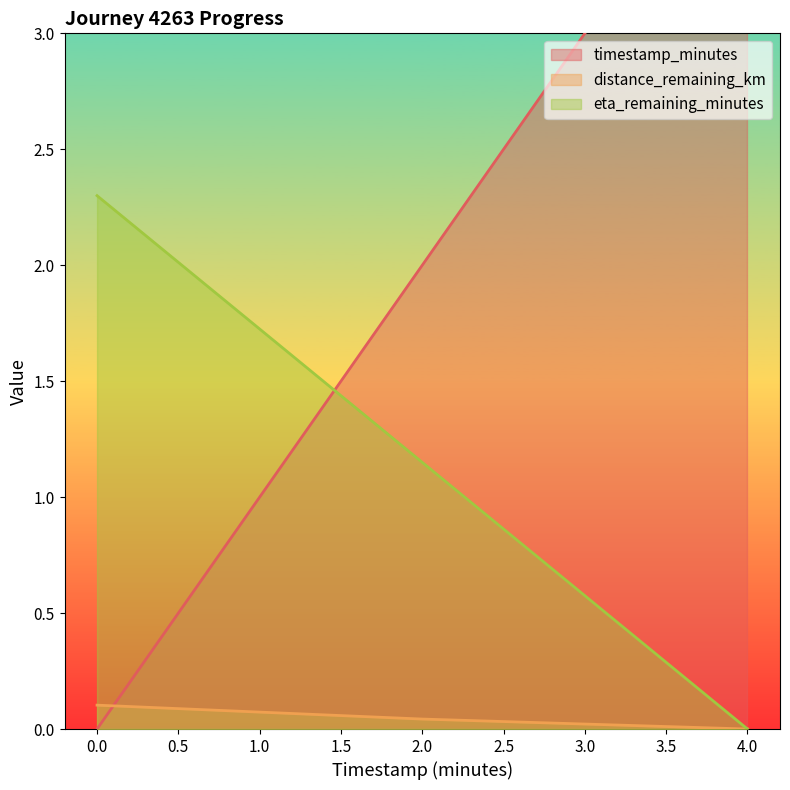

The value of timestamp_minutes at 2.0 is 2.0. True or false?

True